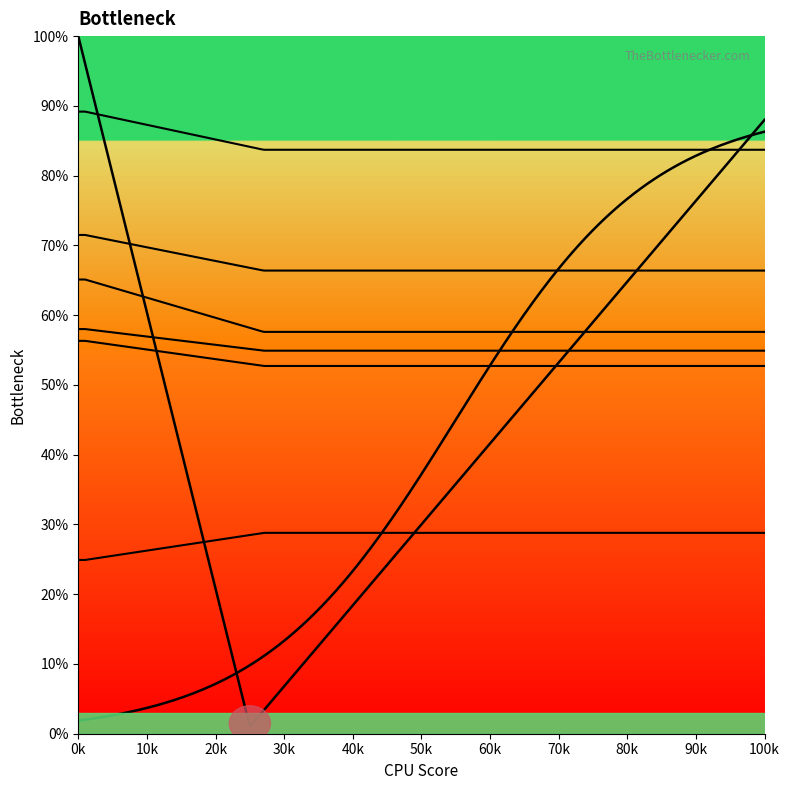

The value of col_2 at 27 is 23.4. True or false?

False